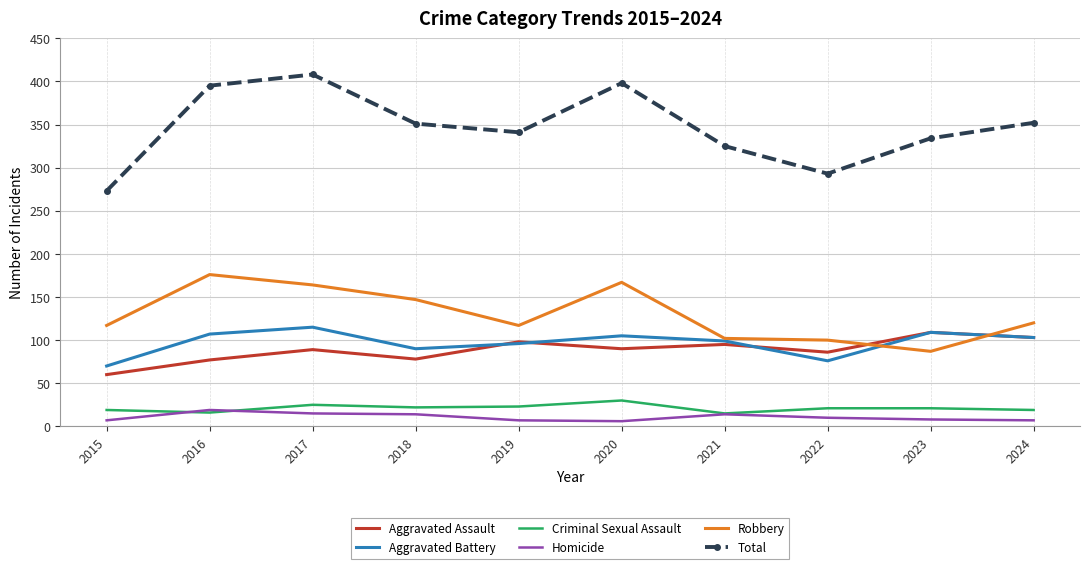

How many interior local peaks does the Aggravated Assault series have?

4